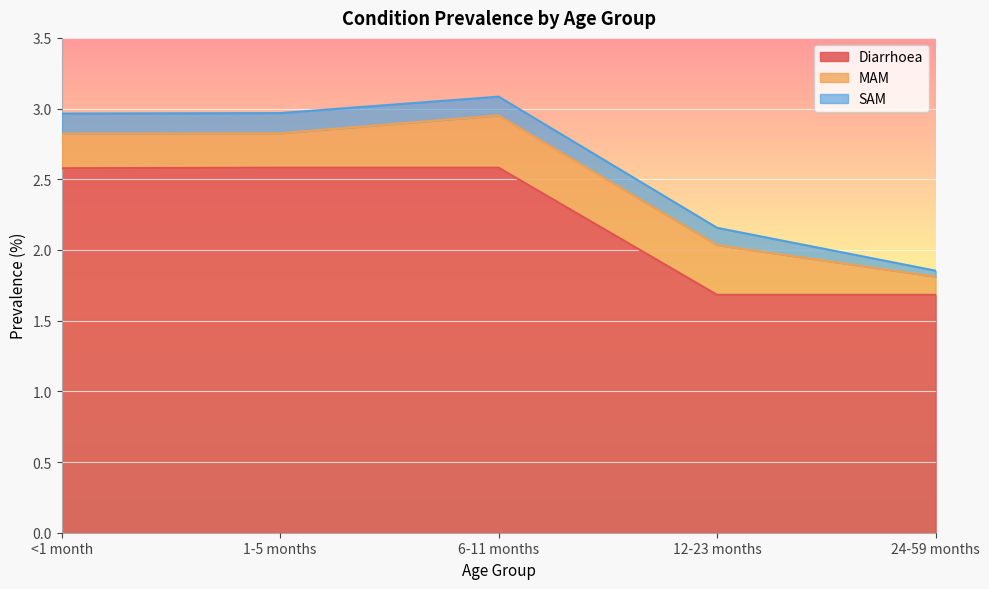

What is the value of the MAM point at the 4th from the left?

0.4